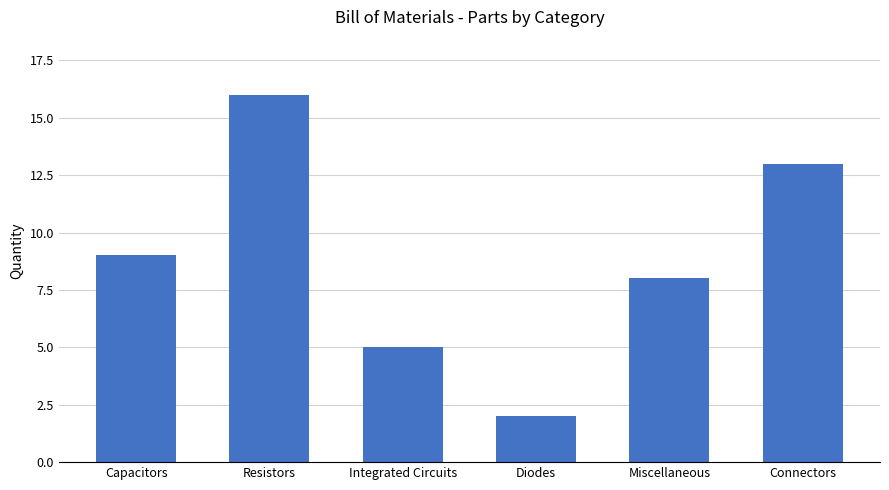

What is the value of the 3rd bar from the left?

5